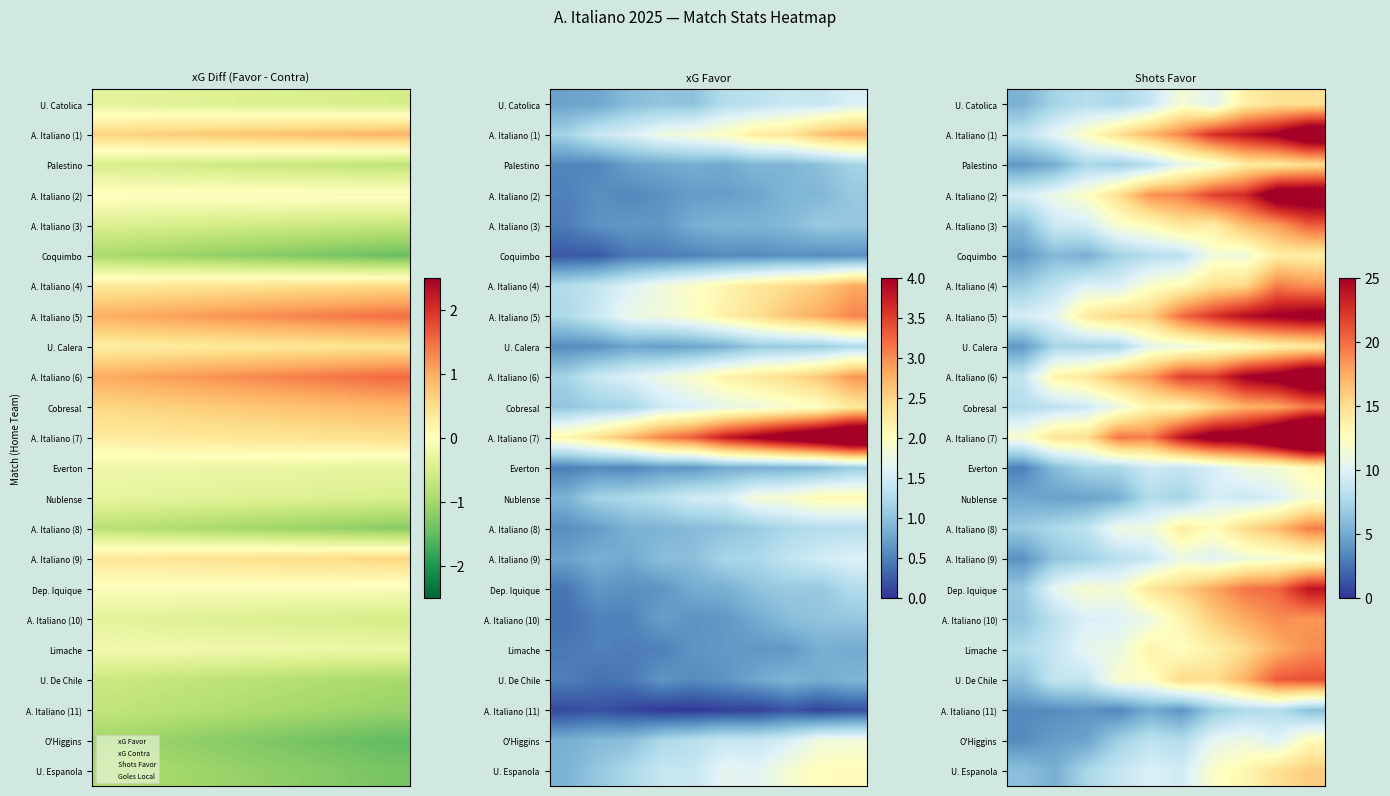

At which category is the sum across all series the highest?

9